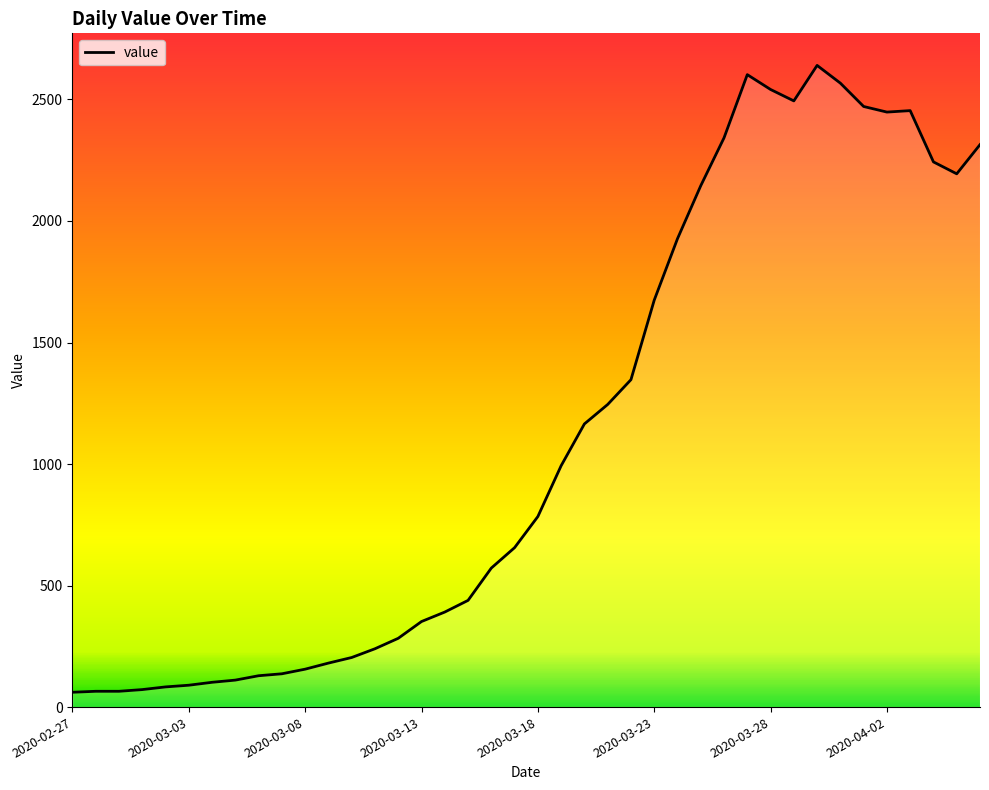

What is the maximum value shown in the chart?

2640